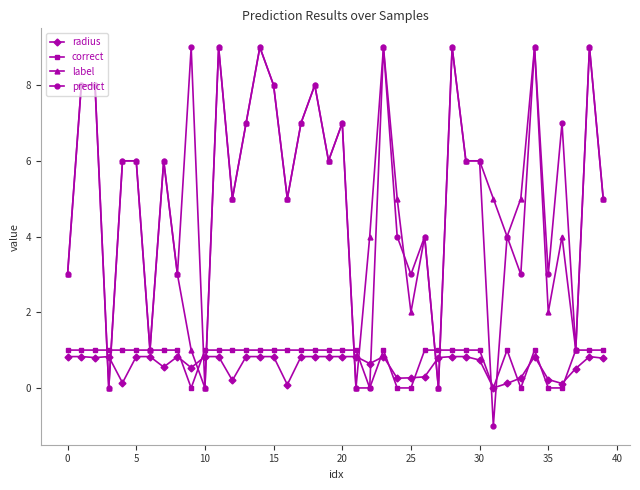

What is the value of the predict point at the 39th from the left?

9.0